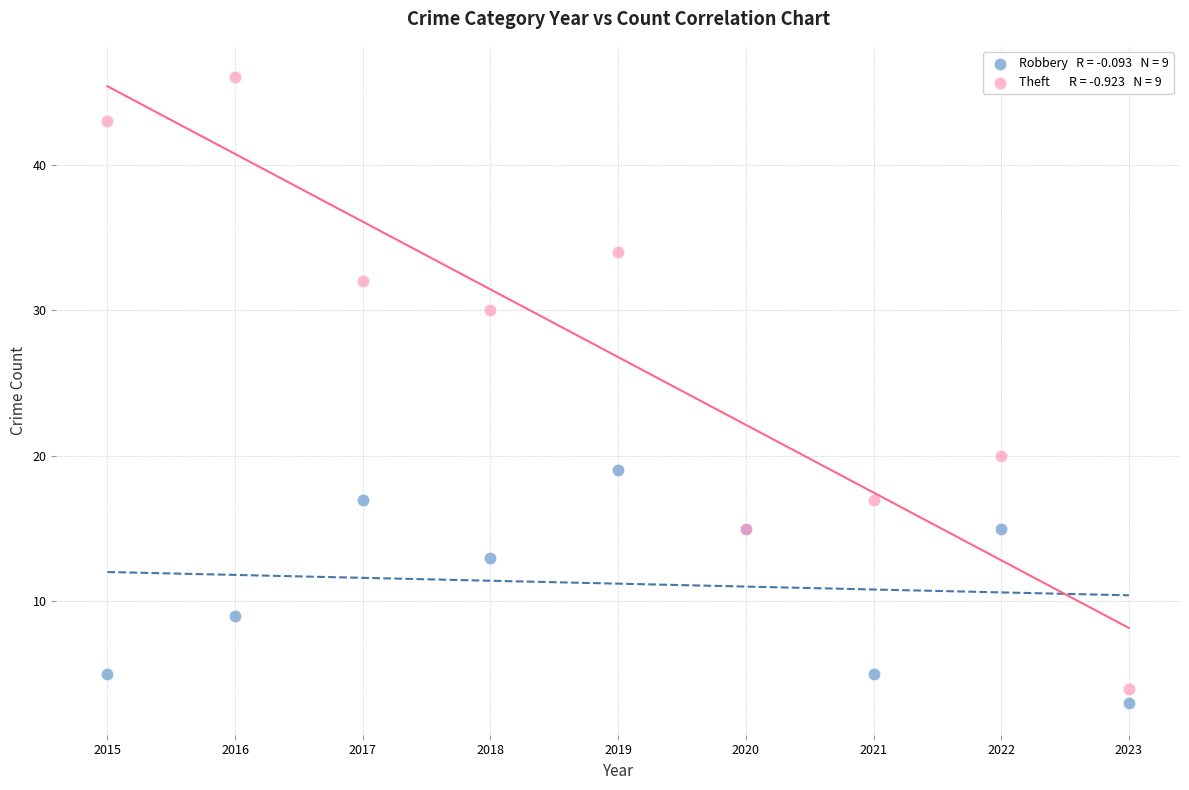

Across all series, what Y value is closest to 24?

20